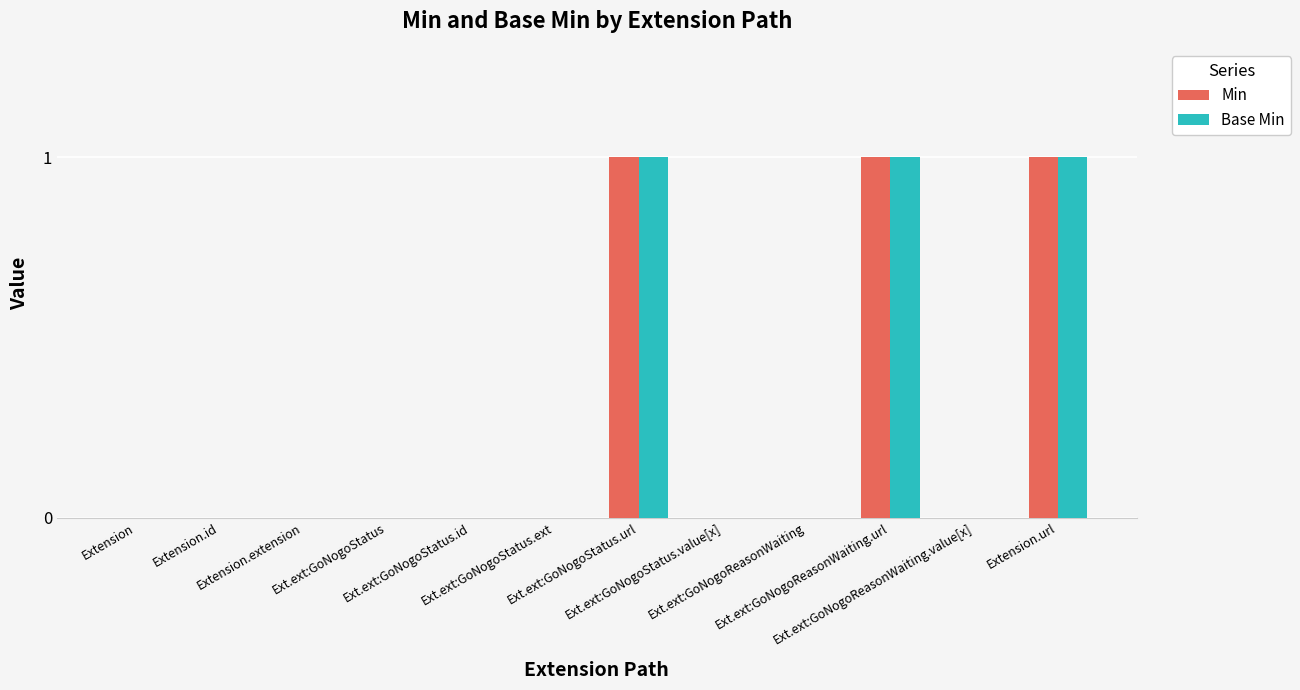

The value of Base Min at Extension.url is 1. True or false?

True